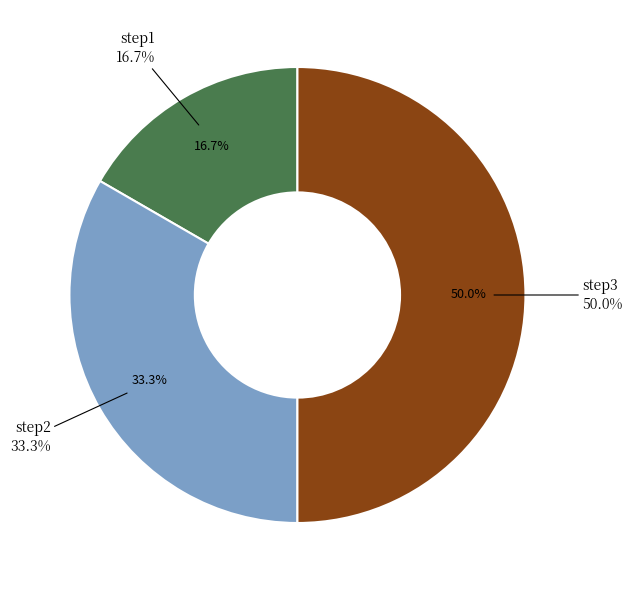

How many segments does this pie chart have?

3